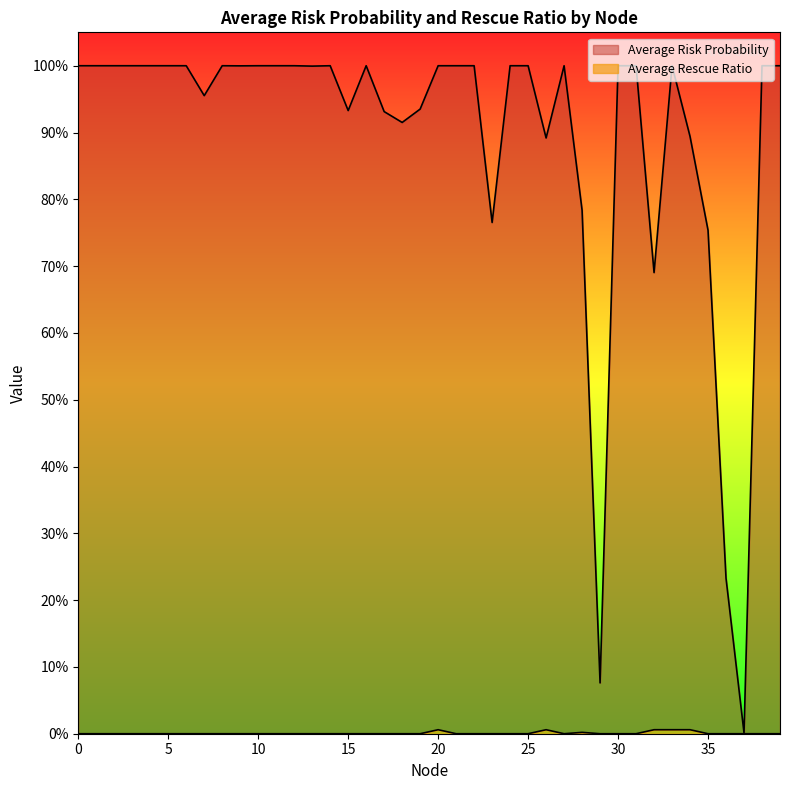

At 21, list the series in order from largest to smallest.

Average Risk Probability, Average Rescue Ratio